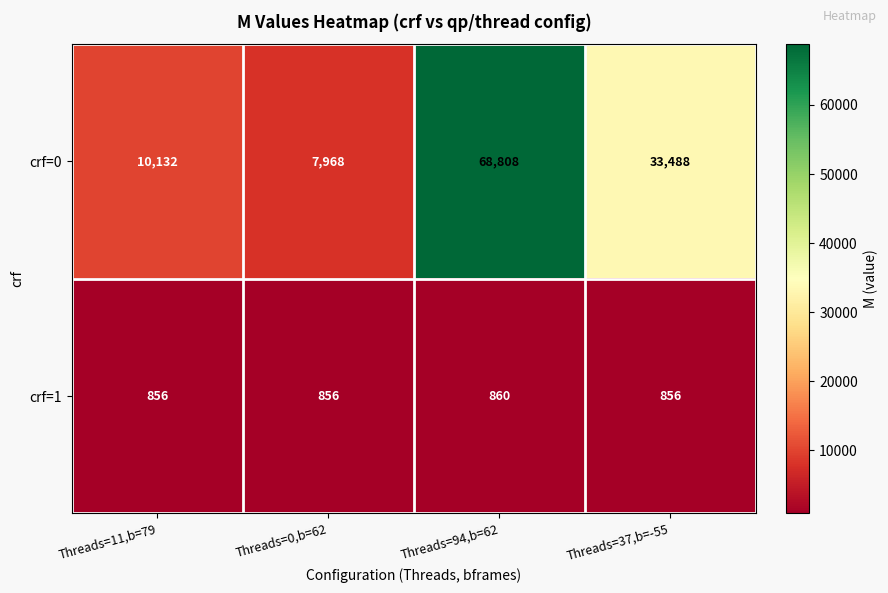

At which category is the sum across all series the highest?

Threads=94,b=62